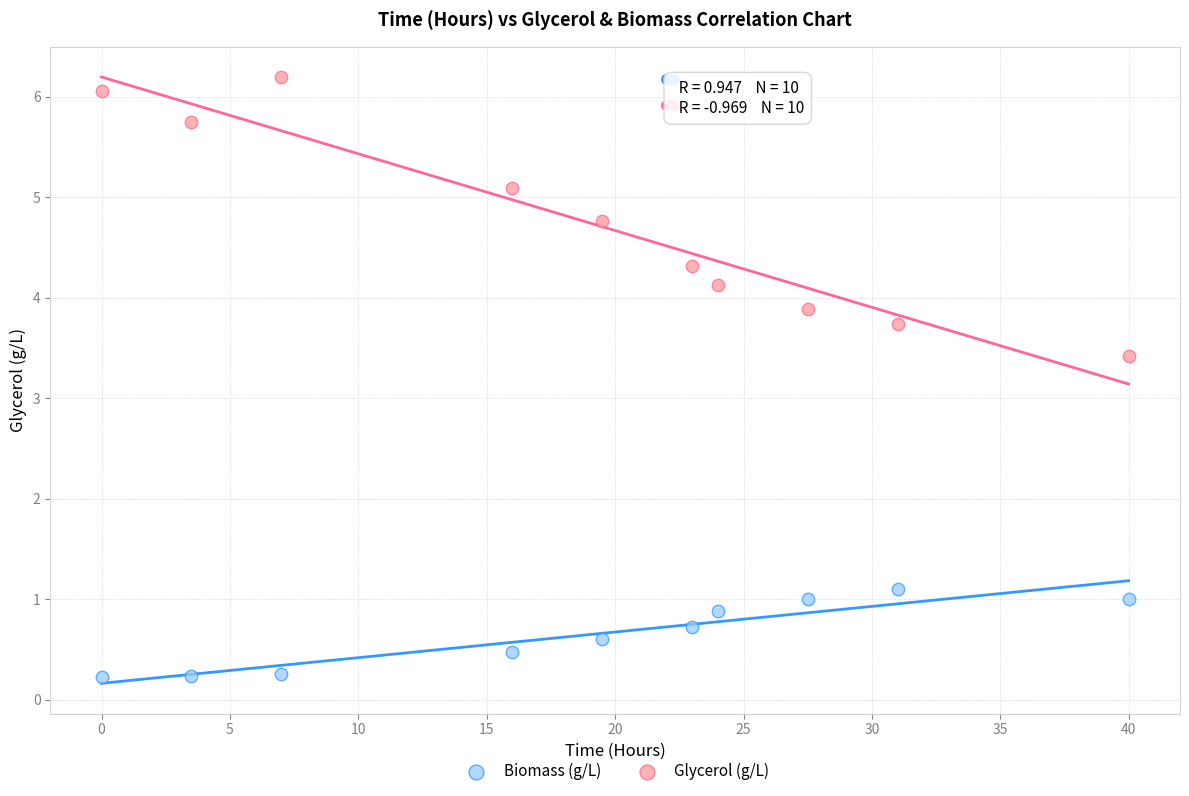

Which series has the largest Y range (max minus min)?

Glycerol (g/L)